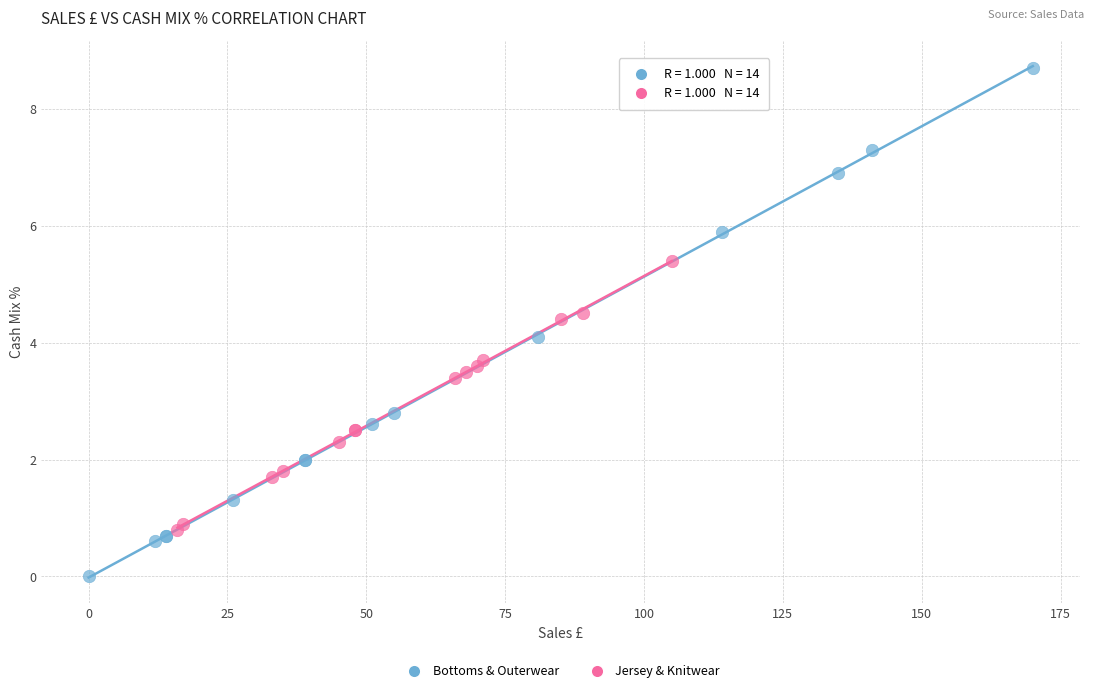

Which series contains the highest Y value?

Bottoms & Outerwear